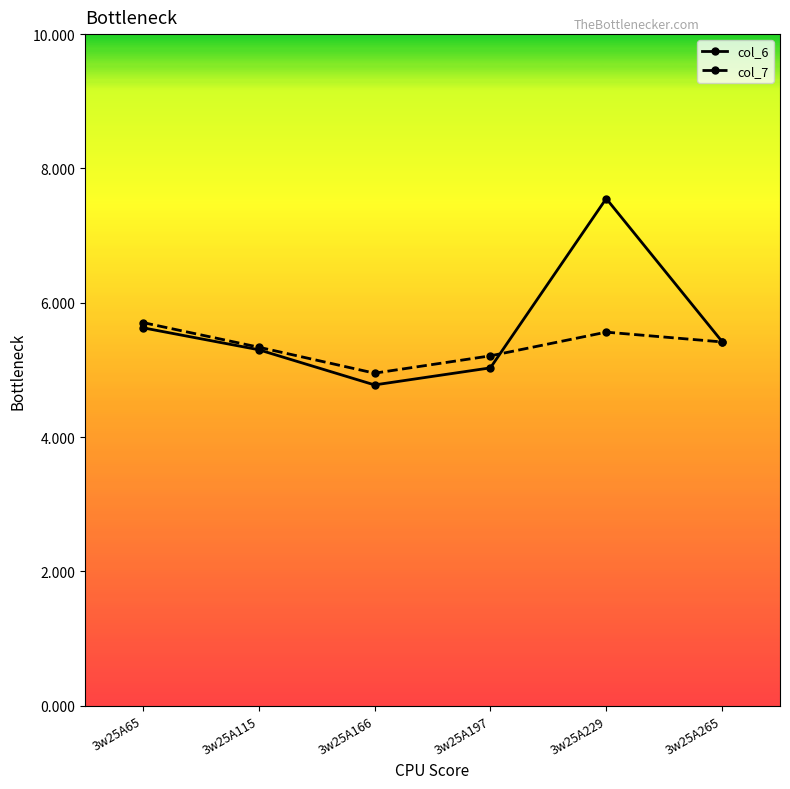

What is the spread (max minus min) of values at 3w25A229?

2.0